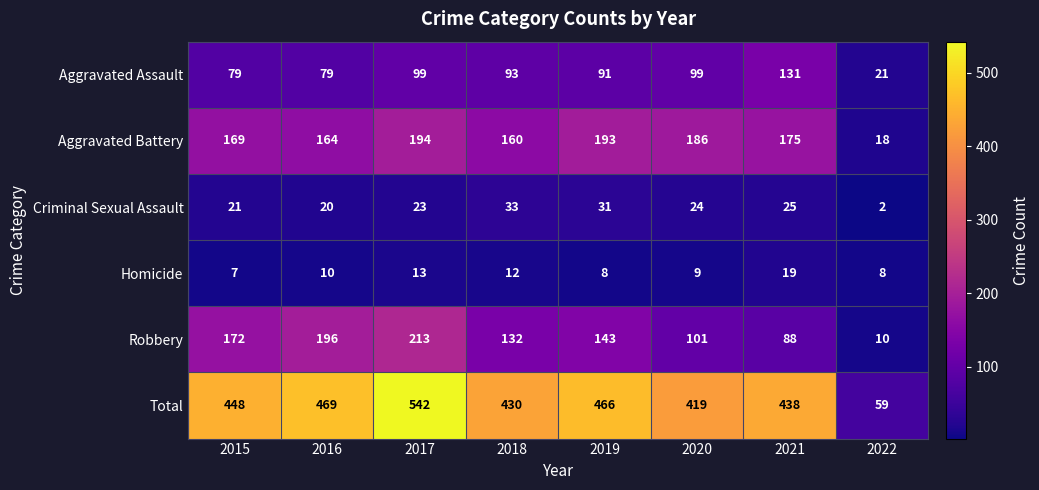

Between 2017 and 2022, which series saw the biggest shift?

Total